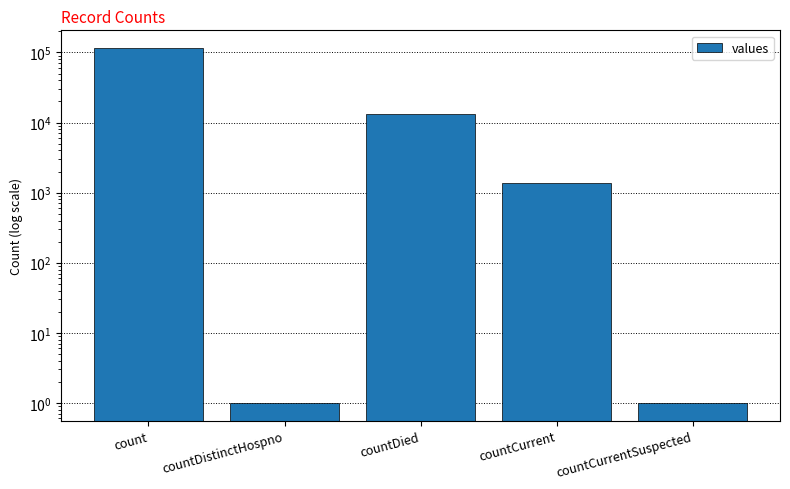

The value at countDistinctHospno is 2. True or false?

False